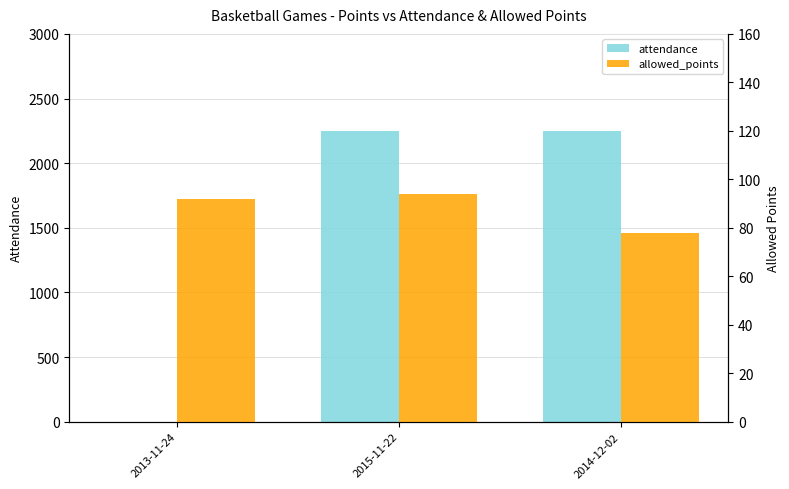

The allowed_points series shows 25 at 2015-11-22. True or false?

False